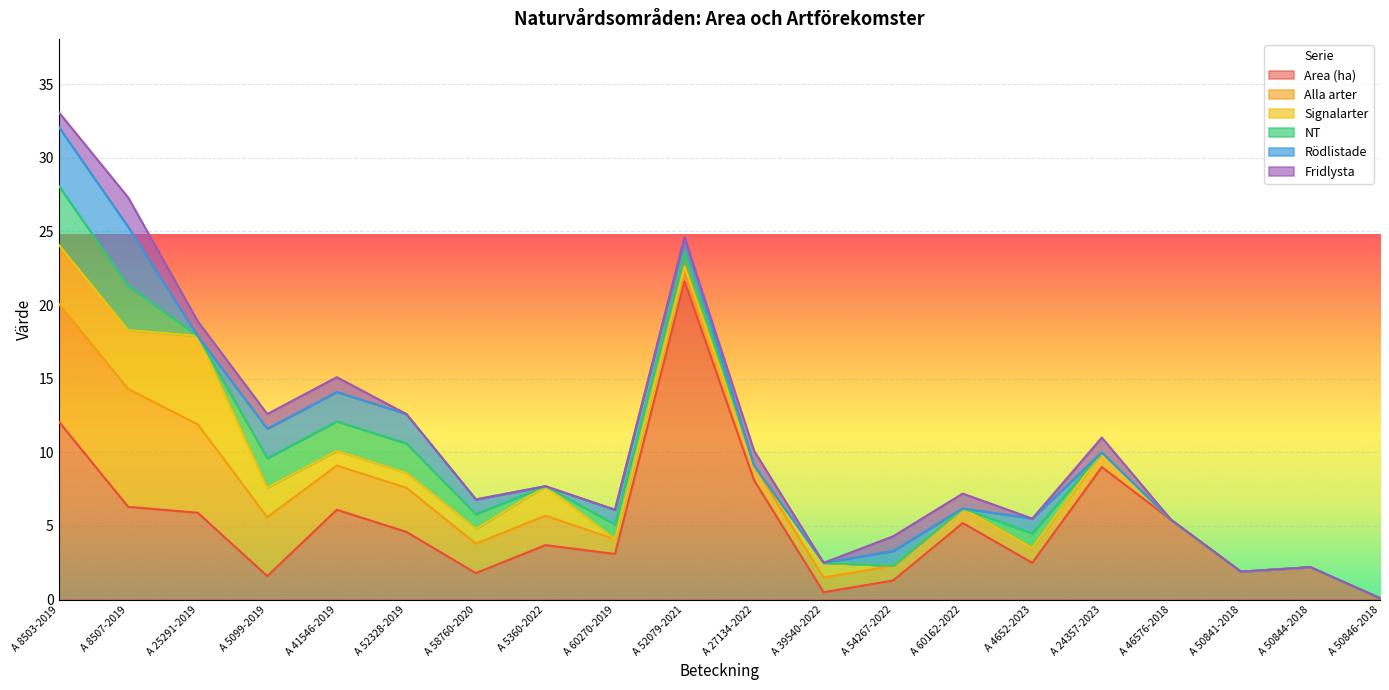

What is the difference between the NT values at A 52328-2019 and A 58760-2020?

1.0